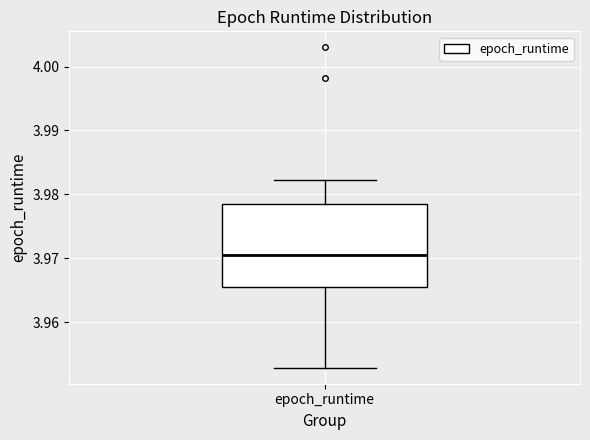

Read this box plot against the y-axis: the position of the median line, the range covered by the box, and the ends of both whiskers. The values are not printed on the chart, so give them approximately, as read against the axis.

median 3.971, box 3.965 to 3.978, whiskers 3.953 to 3.982